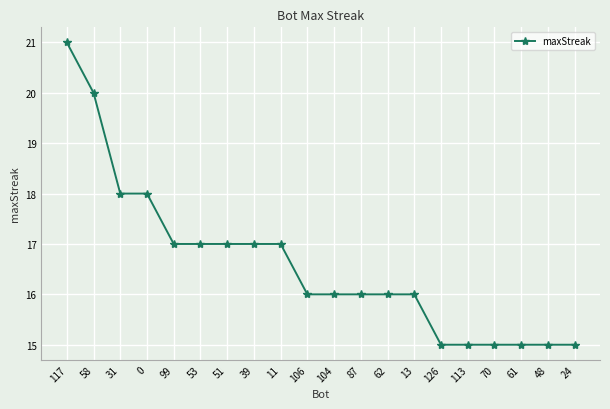

The chart shows a value of 17 at 51. True or false?

True